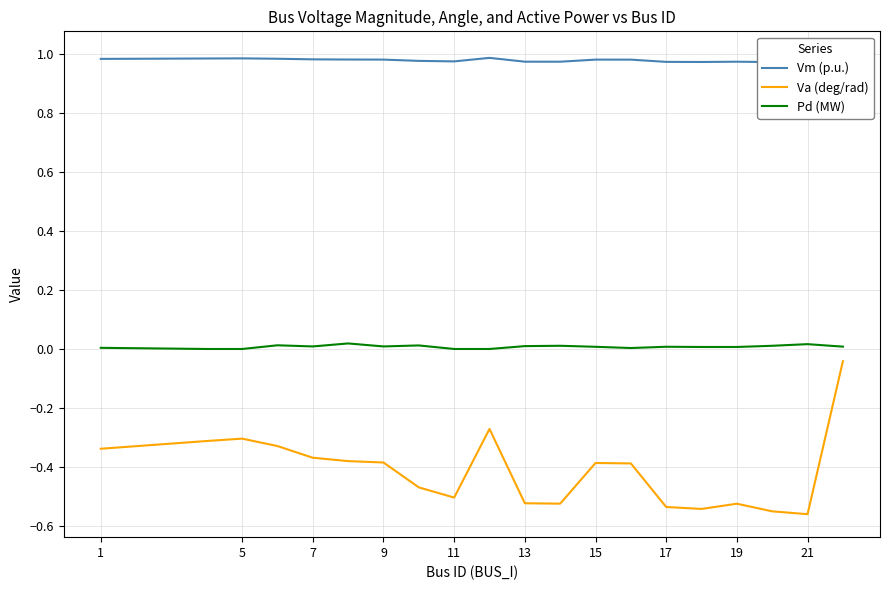

Is it true that Va (deg/rad) equals -0.5 at 1?

False